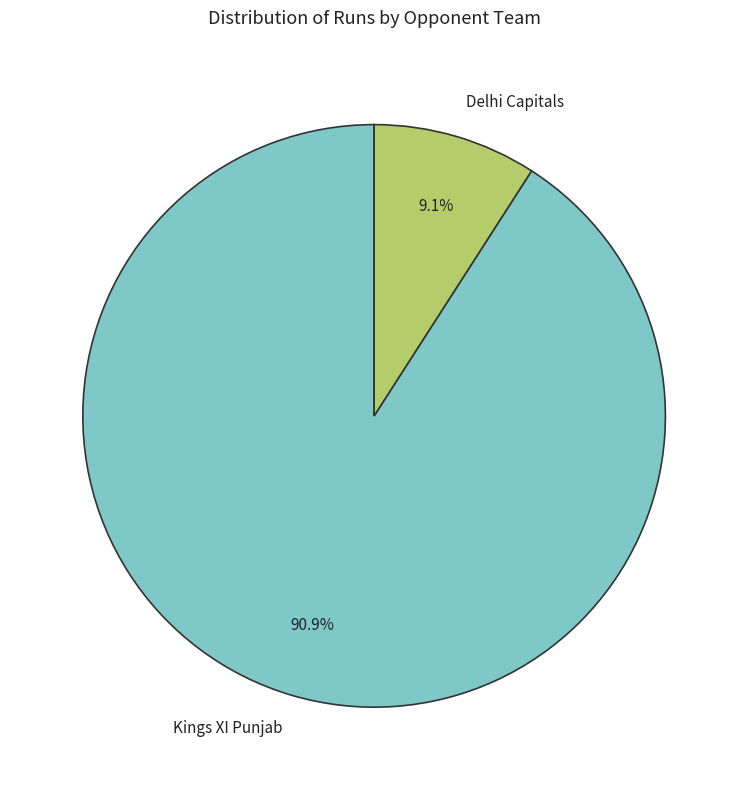

Rank the categories by value from highest to lowest.

Kings XI Punjab, Delhi Capitals